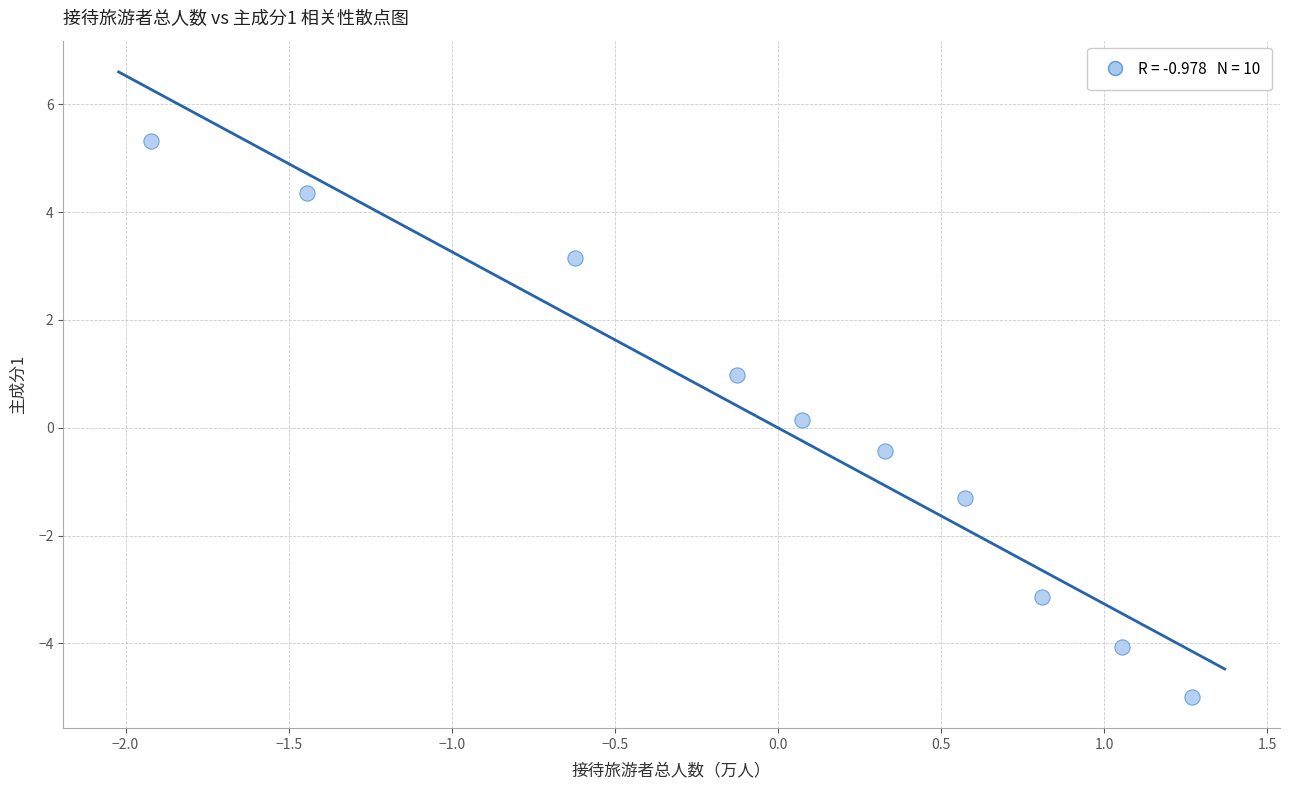

What is the range of X values (max minus min)?

3.2